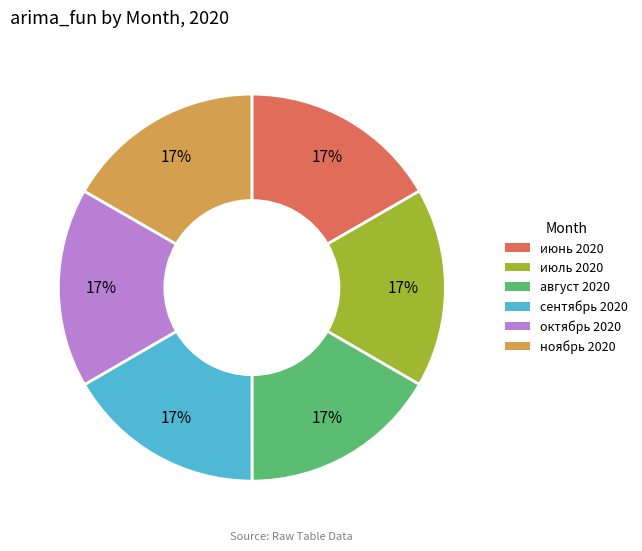

To the nearest percent, what portion does ноябрь 2020 represent?

17%